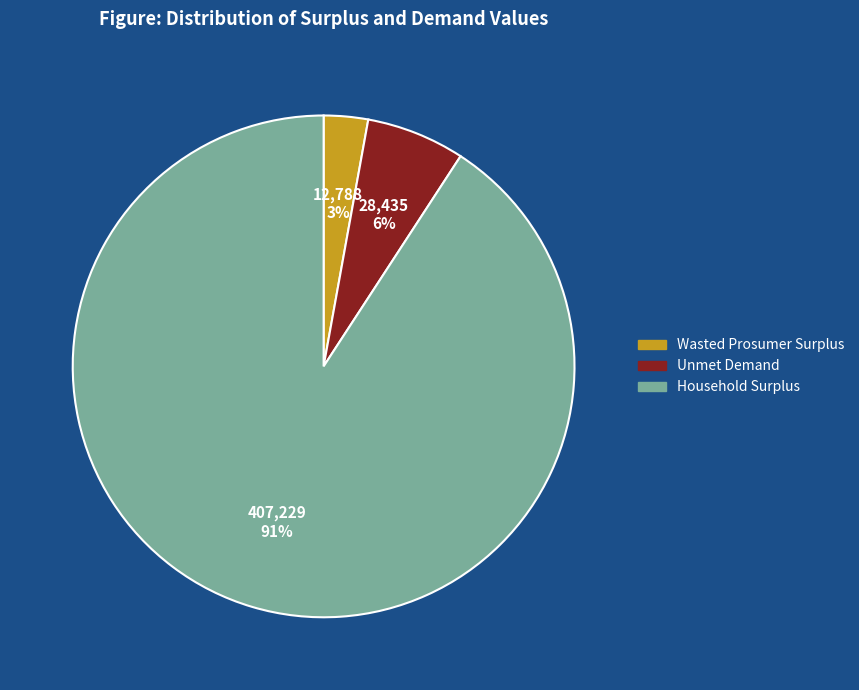

Which category has the biggest portion of the pie?

Household Surplus